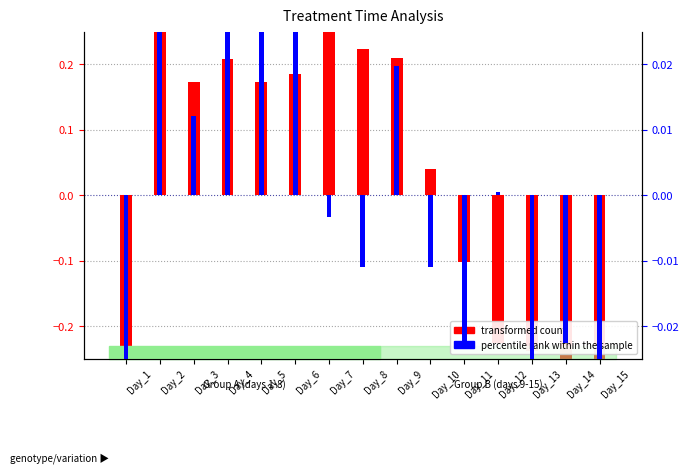

How many groups of bars are there?

15